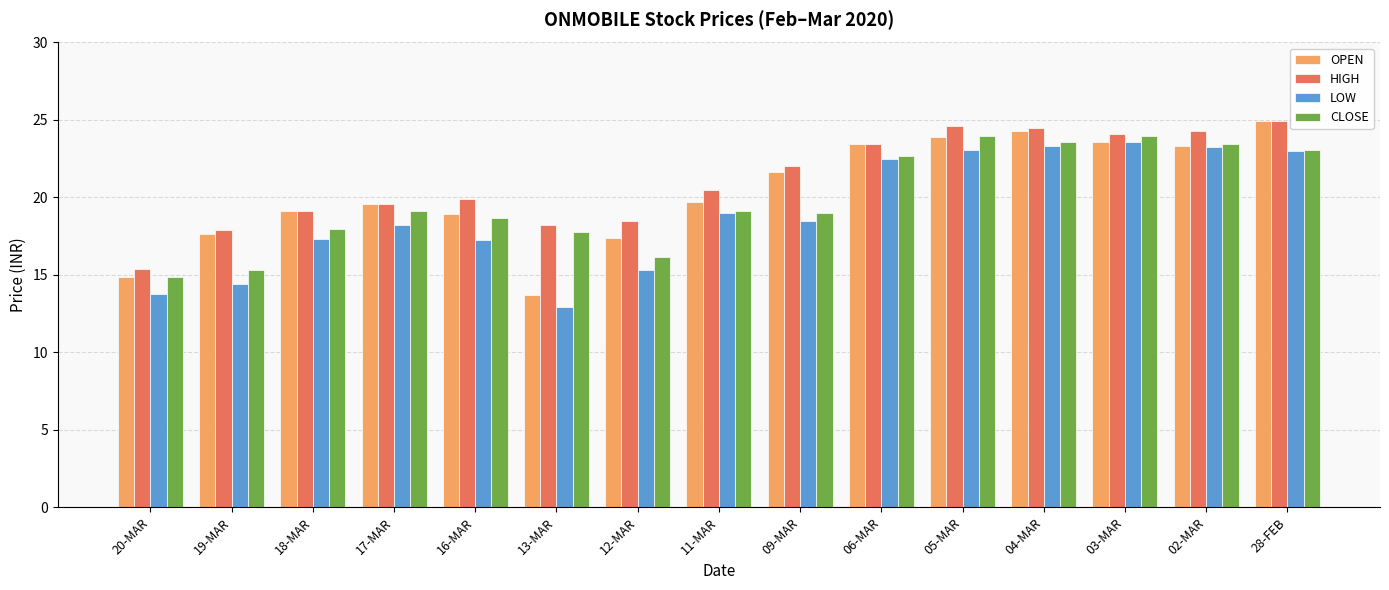

What are all the series names shown in the legend?

OPEN, HIGH, LOW, CLOSE